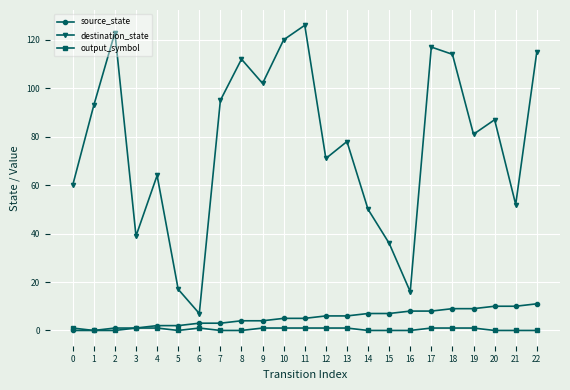

How many distinct data groups are displayed?

3